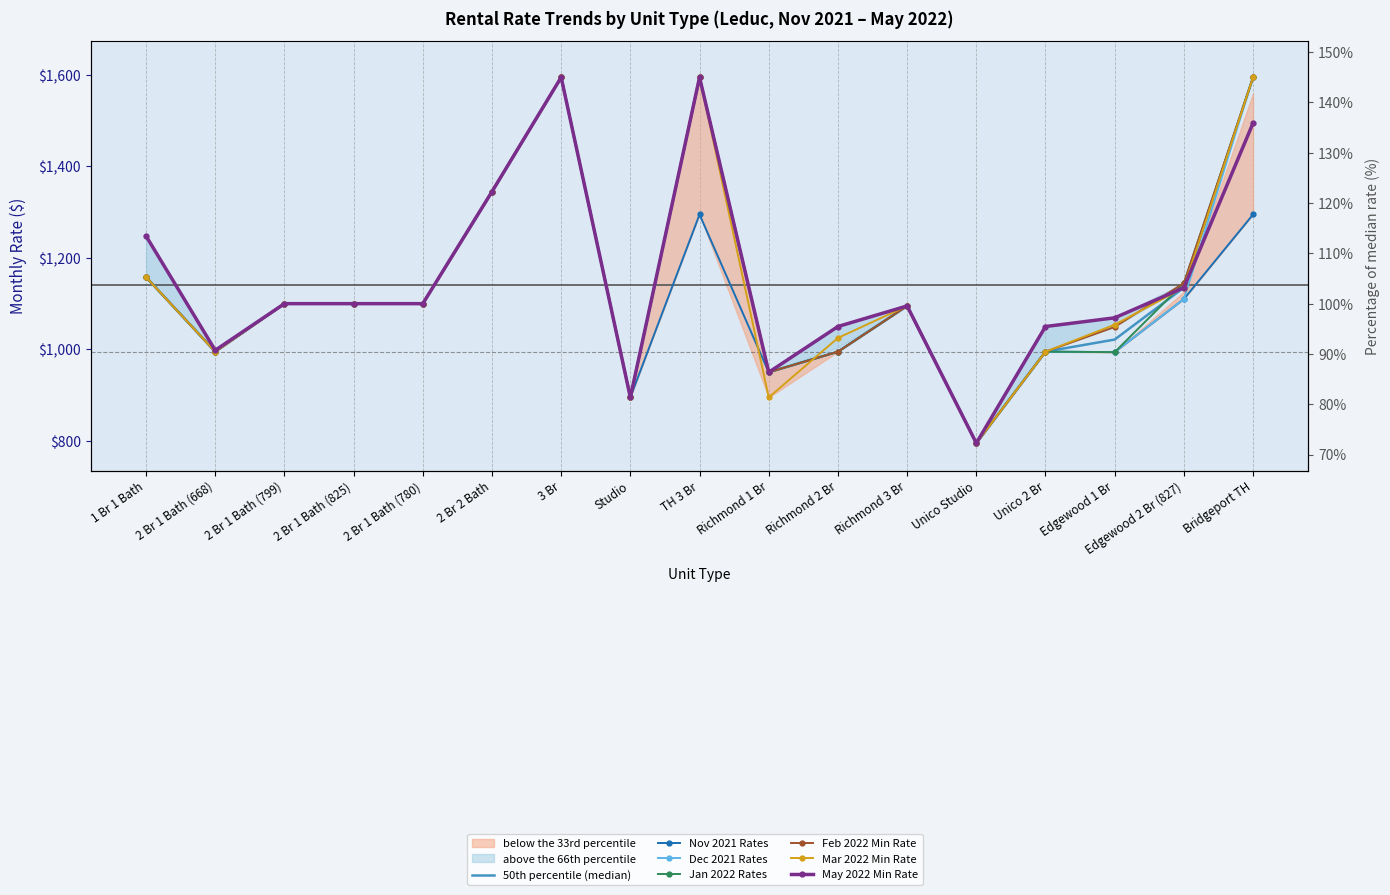

True or false: Nov 2021 Rates and Jan 2022 Rates intersect in this chart.

False